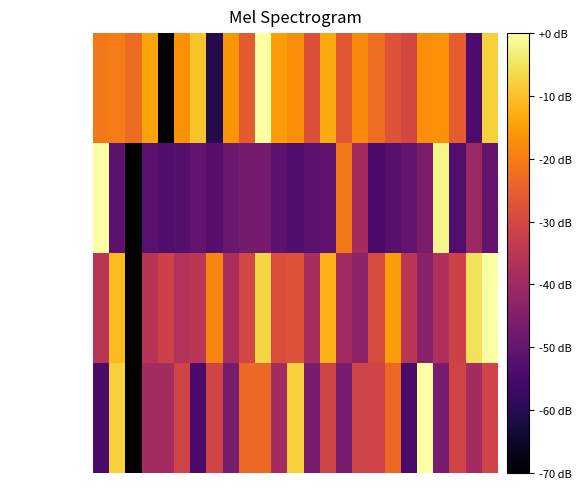

Reading left to right, extract all data points from this chart.

Zmax: -20.5	-20.1	-22.9	-14.2	-70.0	-16.9	-9.8	-60.7	-16.2	-26.0	0.0	-15.2	-17.4	-28.0	-13.2	-26.5	-17.9	-22.7	-27.6	-30.1	-17.3	-16.9	-25.5	-54.1	-7.9
Zmin: 0.0	-51.3	-70.0	-51.9	-53.4	-52.8	-50.4	-52.3	-48.7	-47.2	-46.8	-51.6	-53.8	-51.9	-50.7	-20.7	-38.8	-54.5	-52.0	-50.2	-46.2	-2.1	-53.1	-40.4	-50.4
q_value: -35.0	-10.8	-70.0	-35.6	-31.4	-36.6	-35.0	-18.8	-38.3	-30.3	-6.9	-28.5	-27.9	-38.6	-12.4	-39.3	-42.7	-29.1	-15.1	-35.0	-43.8	-37.2	-31.4	-5.3	0.0
SelectedNum: -54.4	-7.8	-70.0	-38.9	-38.9	-31.1	-54.4	-31.1	-46.7	-23.3	-23.3	-38.9	-7.8	-46.7	-31.1	-46.7	-31.1	-31.1	-23.3	-54.4	0.0	-46.7	-31.1	-38.9	-31.1